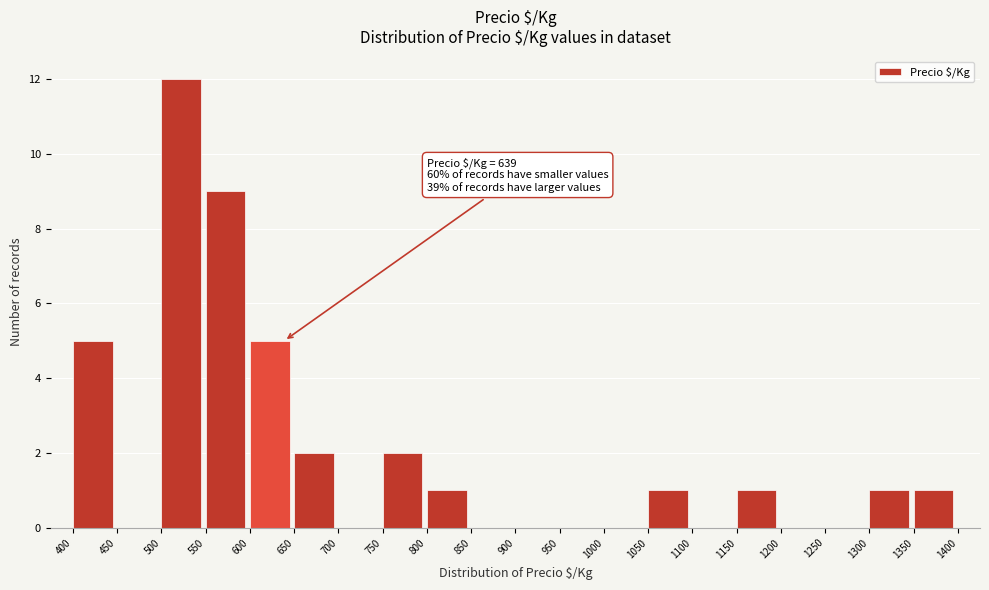

Which range on the x-axis has the tallest bar?

500 to 550